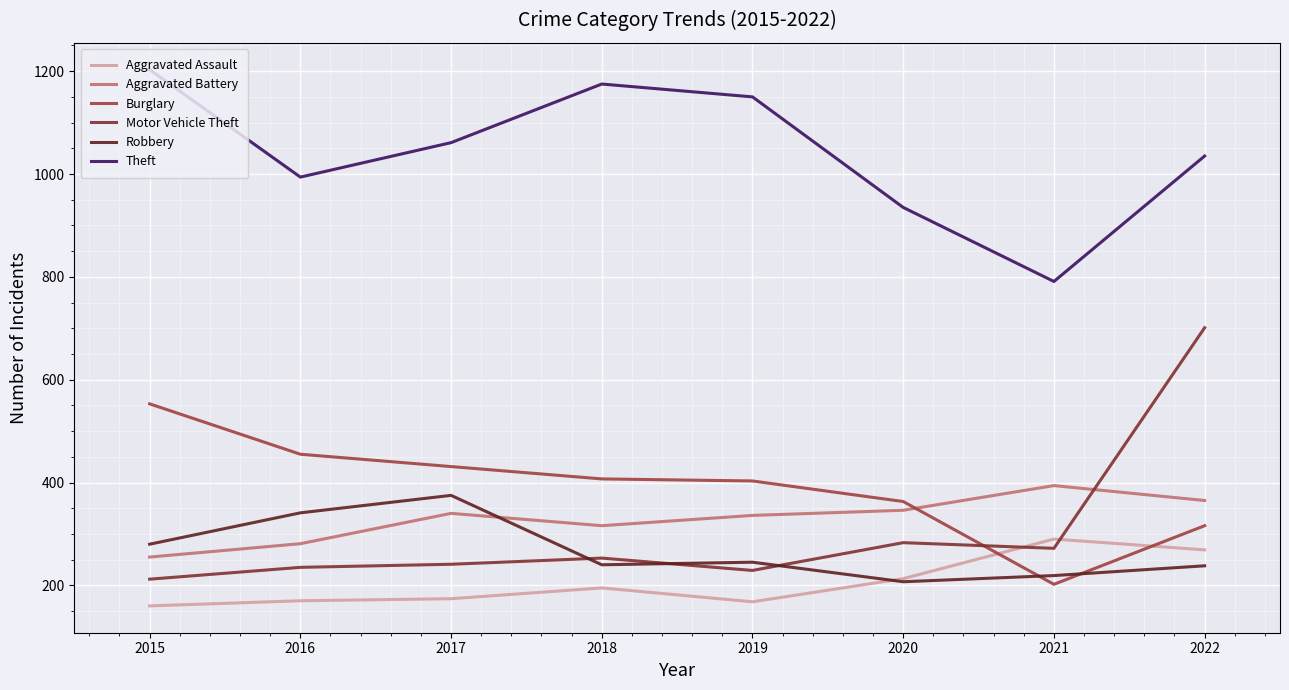

How many lines are shown in the chart?

6